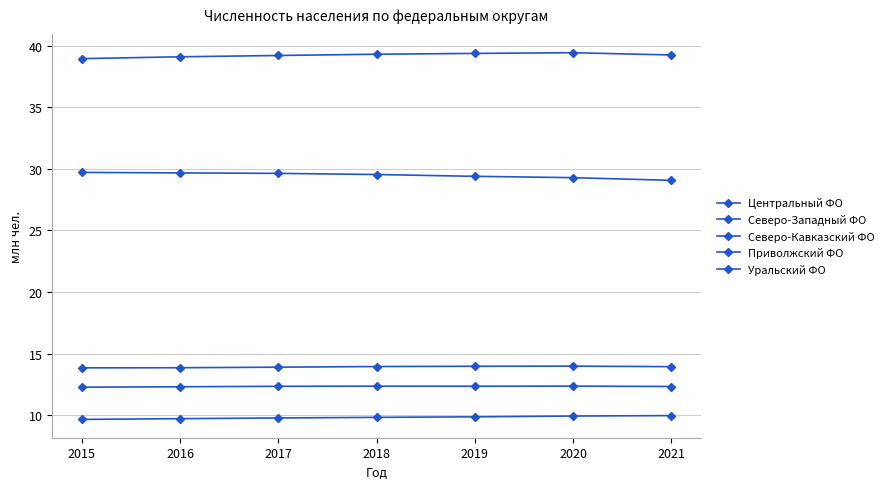

Does the chart have visible grid lines?

Yes